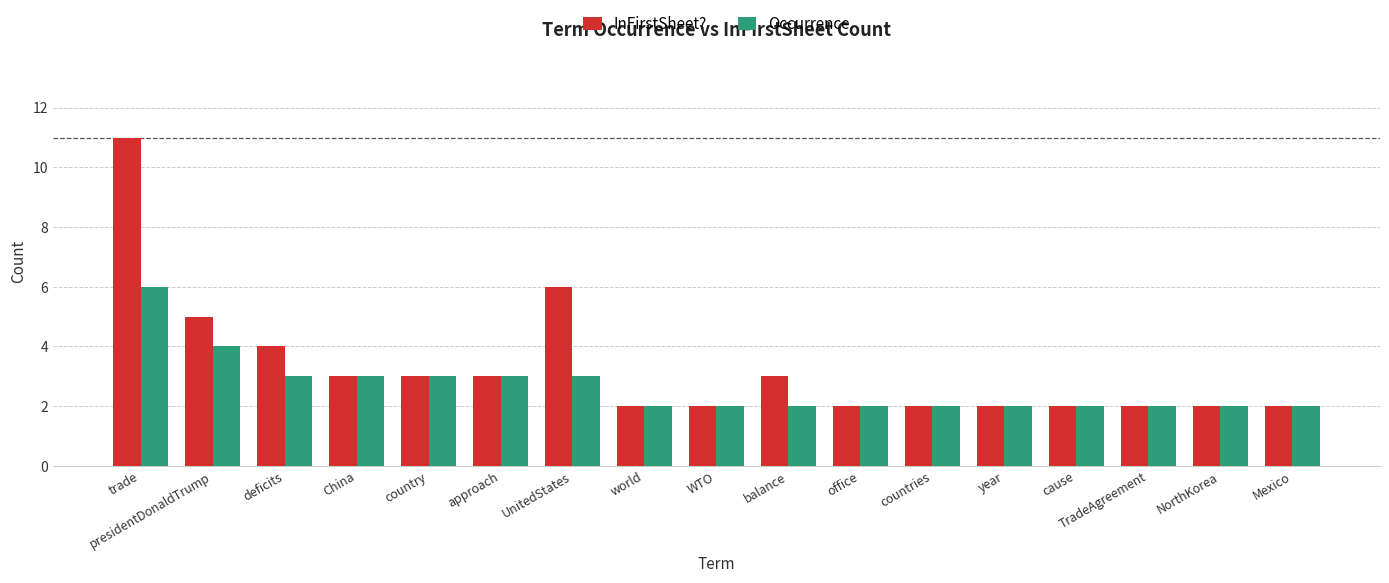

True or false: InFirstSheet? has a value of 1 at cause.

False